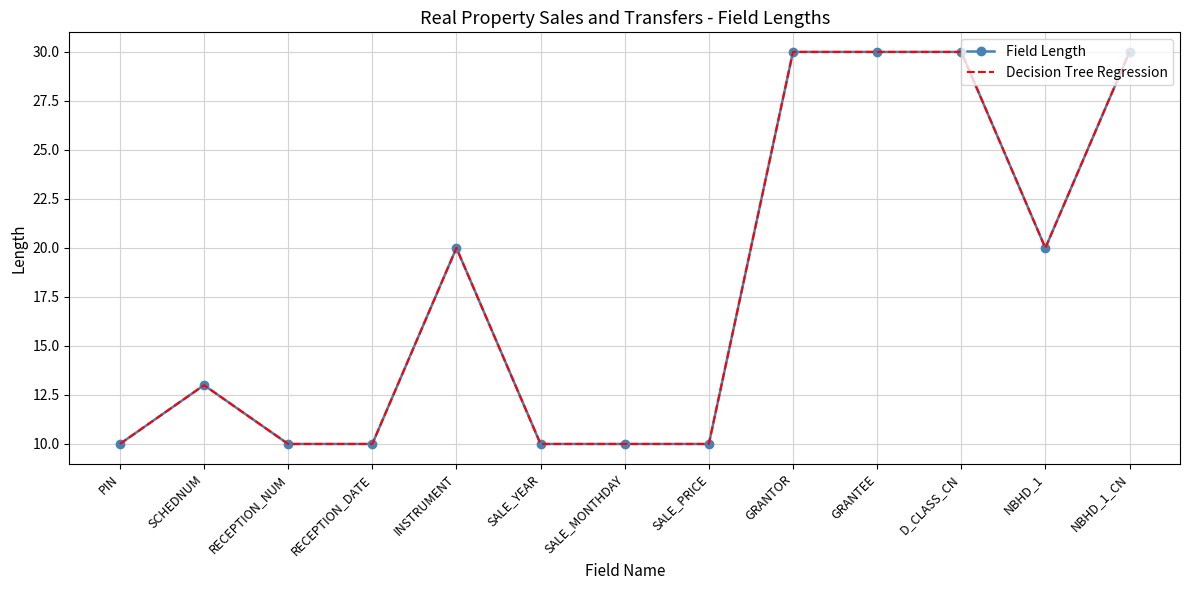

Which series changed the most between RECEPTION_NUM and GRANTOR?

Field Length